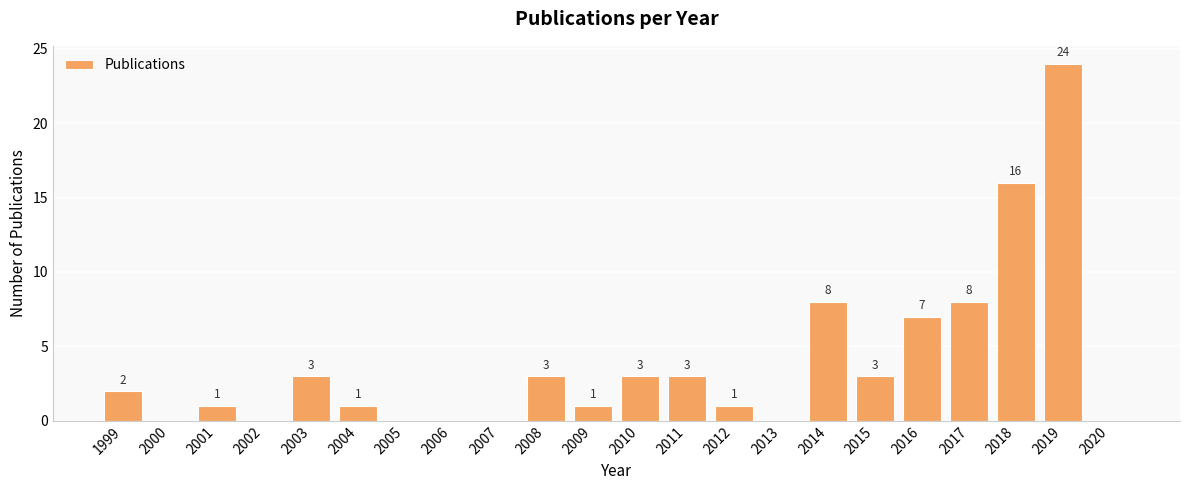

True or false: the data shows 1 at 2009.

True